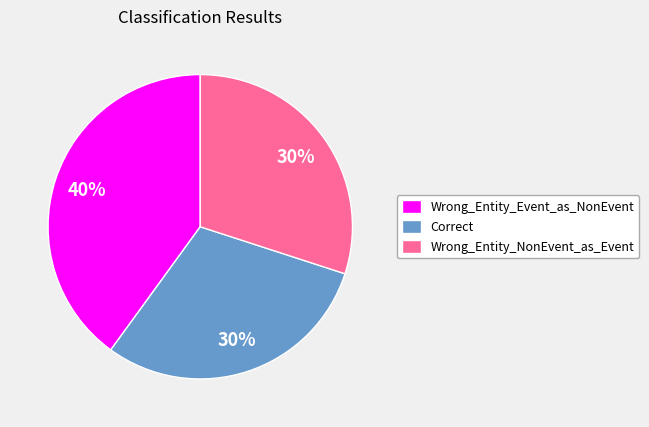

Which has a higher value, Wrong_Entity_Event_as_NonEvent or Correct?

Wrong_Entity_Event_as_NonEvent